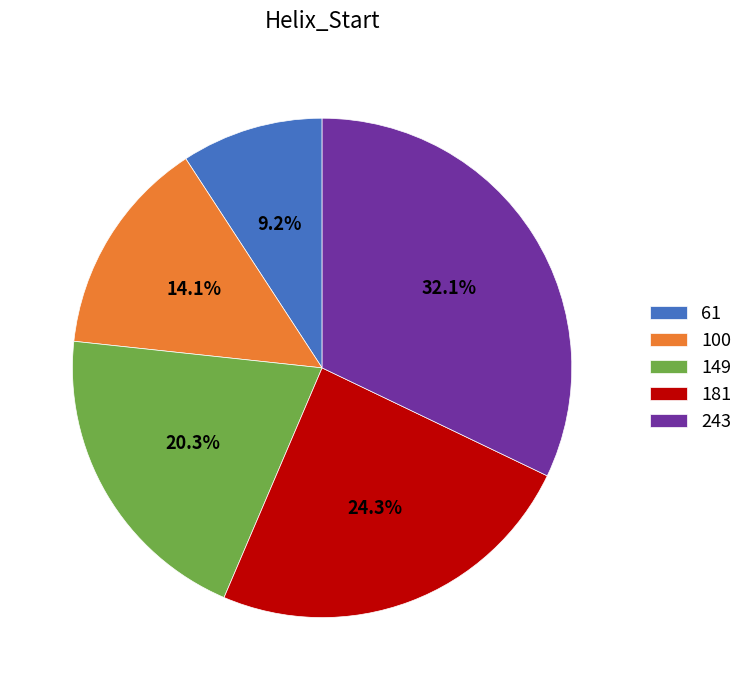

Approximately how many times larger is the value at 181 compared to 149?

1.2